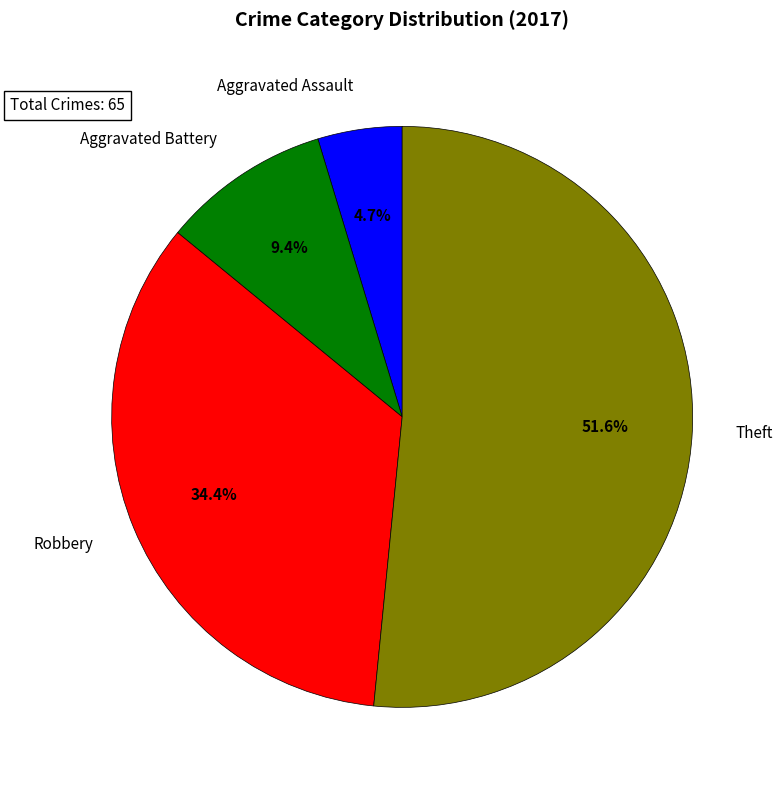

Which slice represents more than half of the pie?

Theft